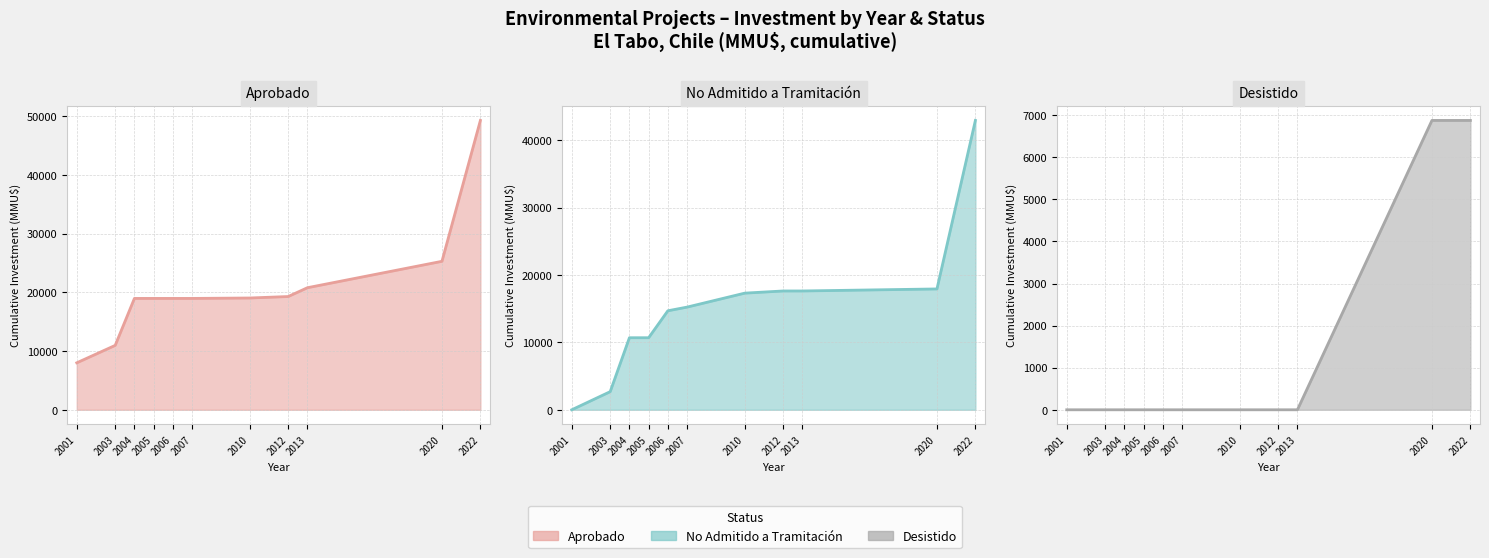

What is the greatest value displayed?

49294